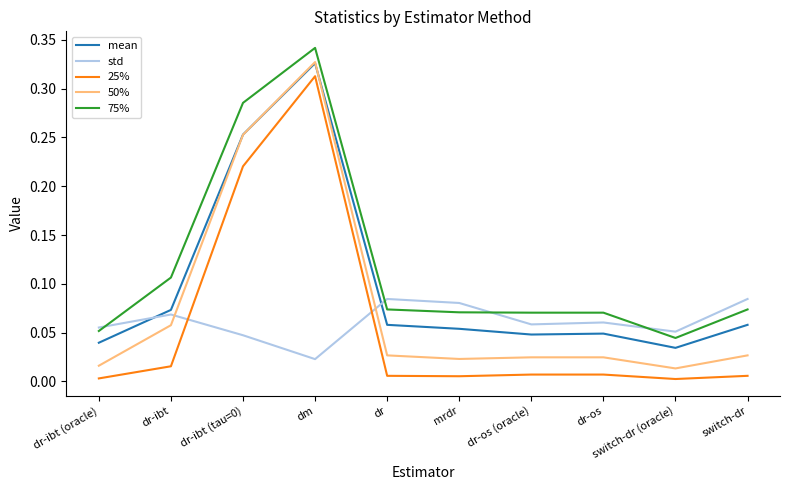

At how many categories does at least one series exceed 0?

10